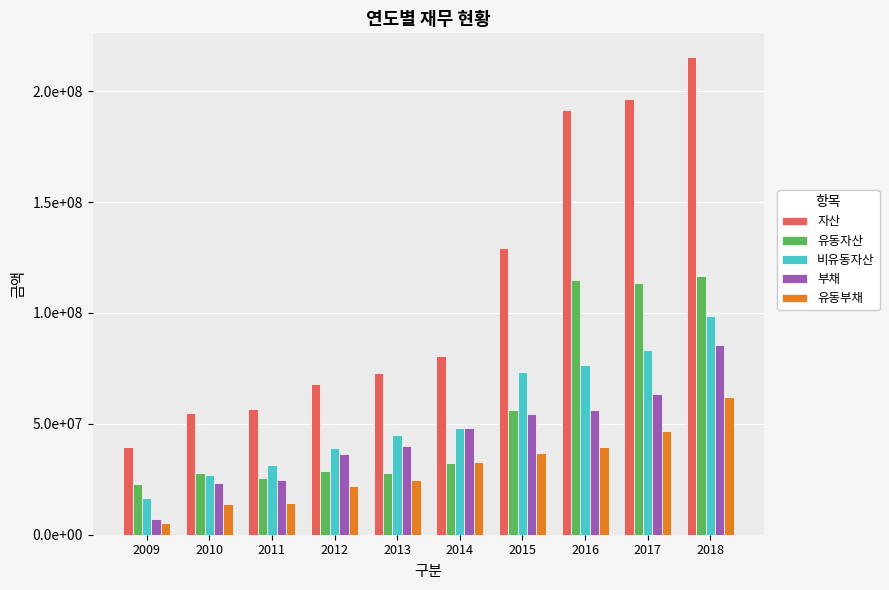

Does the chart contain stacked bars?

No